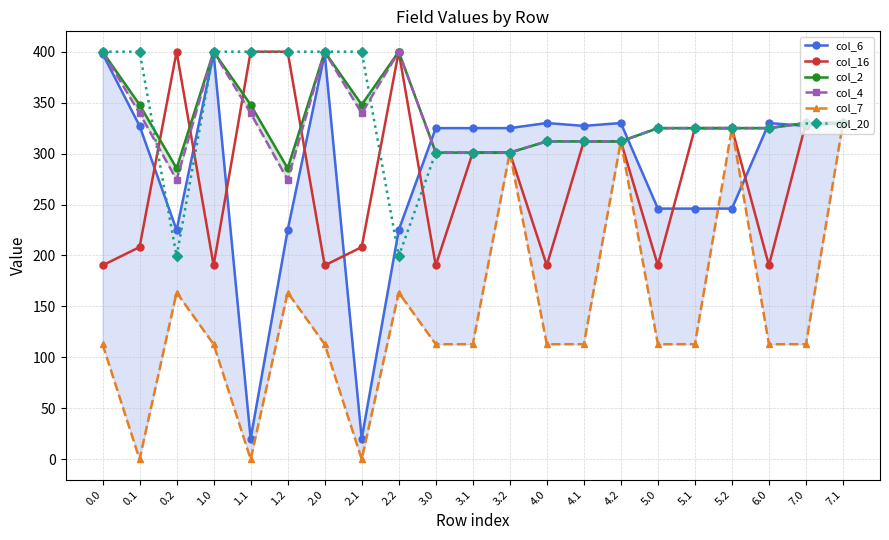

Between 6.0 and 1.1, which is larger?

6.0